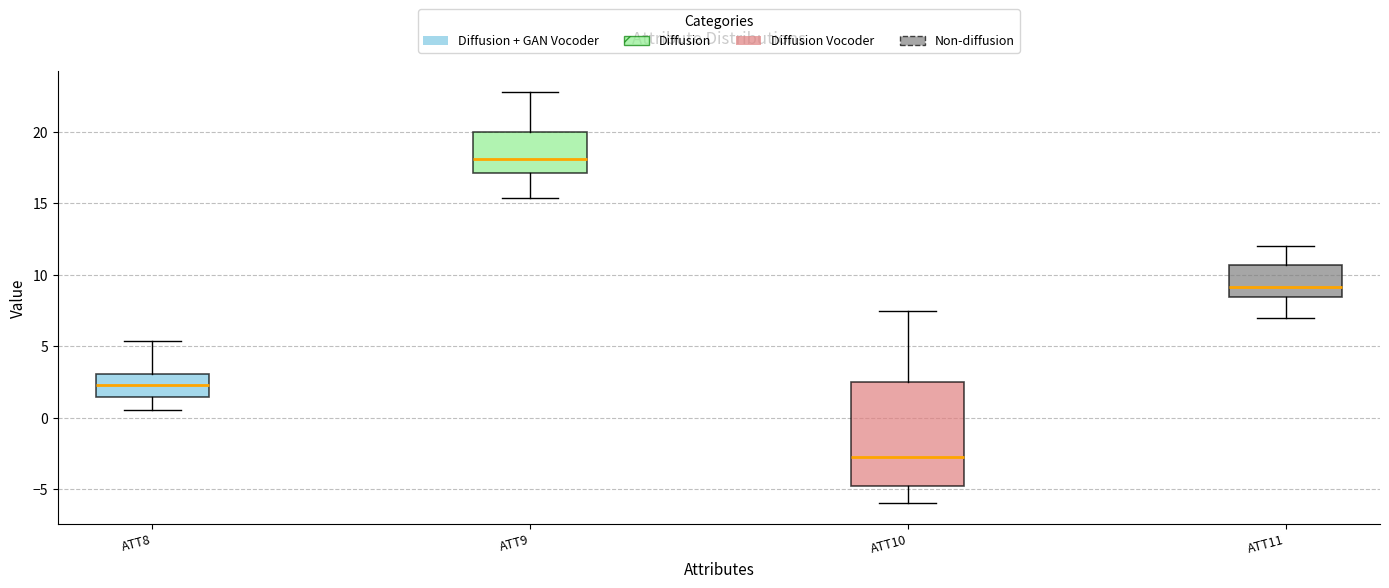

Which box is the tallest, from its lower edge to its upper edge?

ATT10